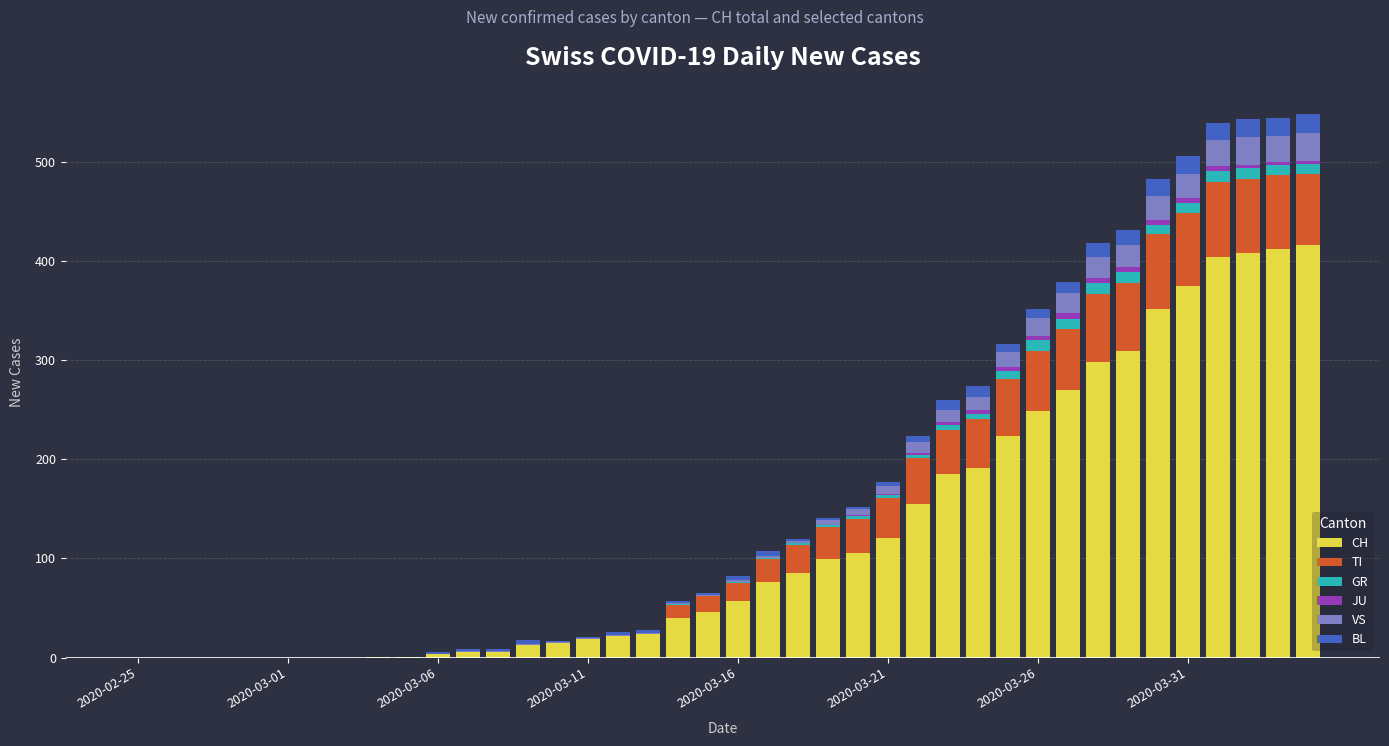

Are the bars horizontal?

No